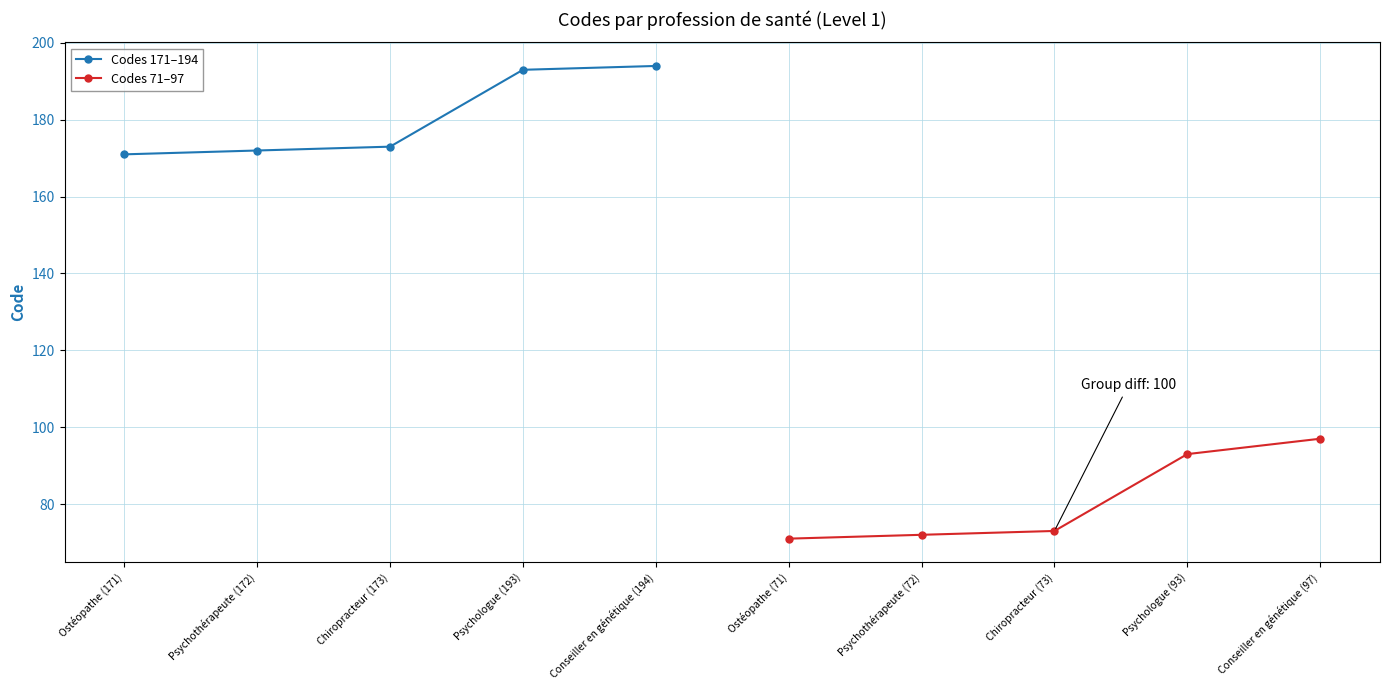

Is it true that Codes 71–97 equals 93 at Psychologue (93)?

True